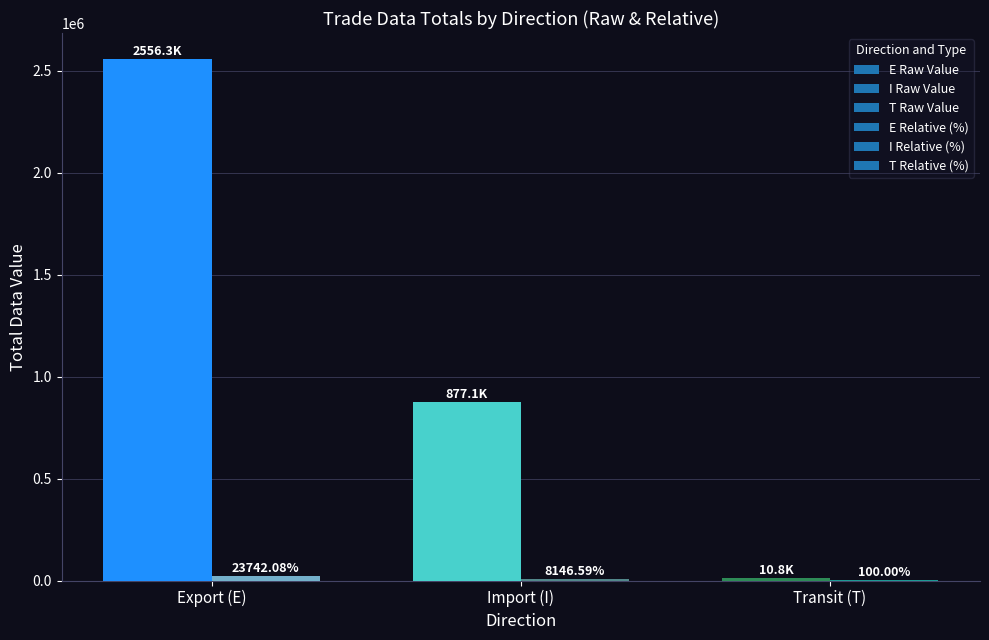

Which category has the highest value across all series?

Export (E)